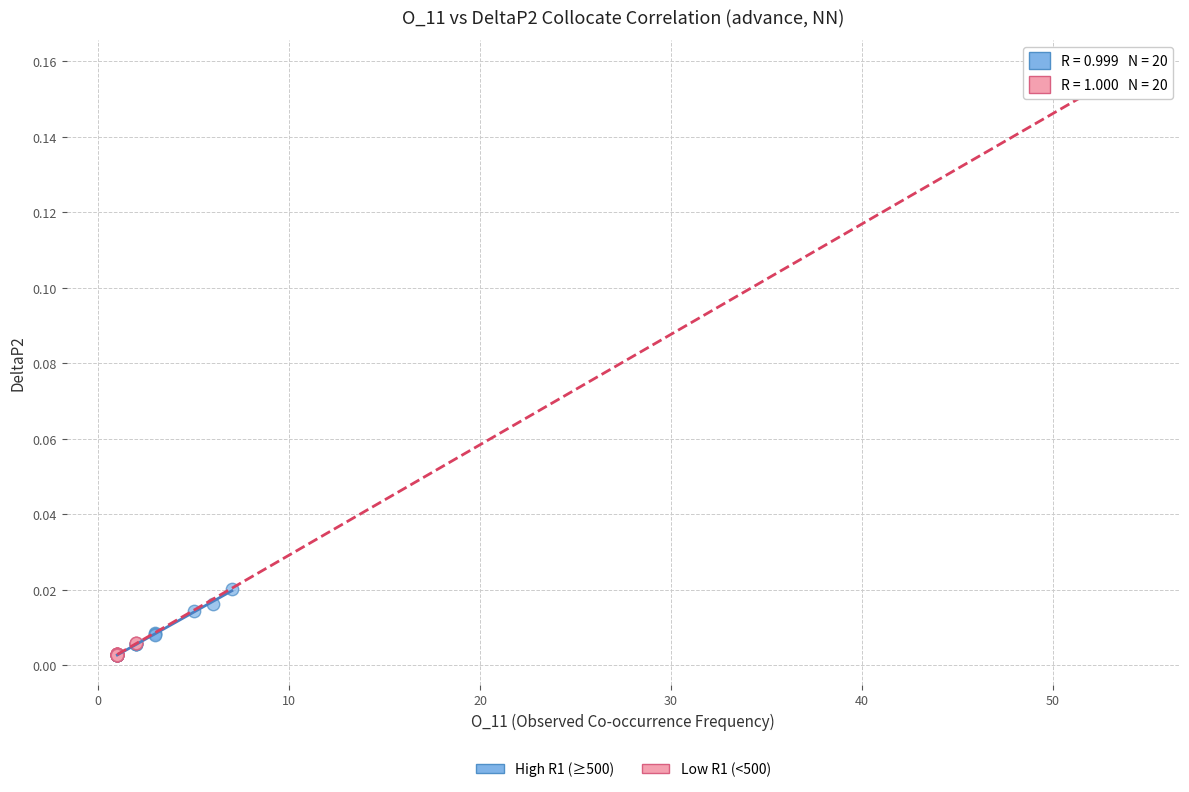

Which series contains the highest Y value?

Low R1 (<500)